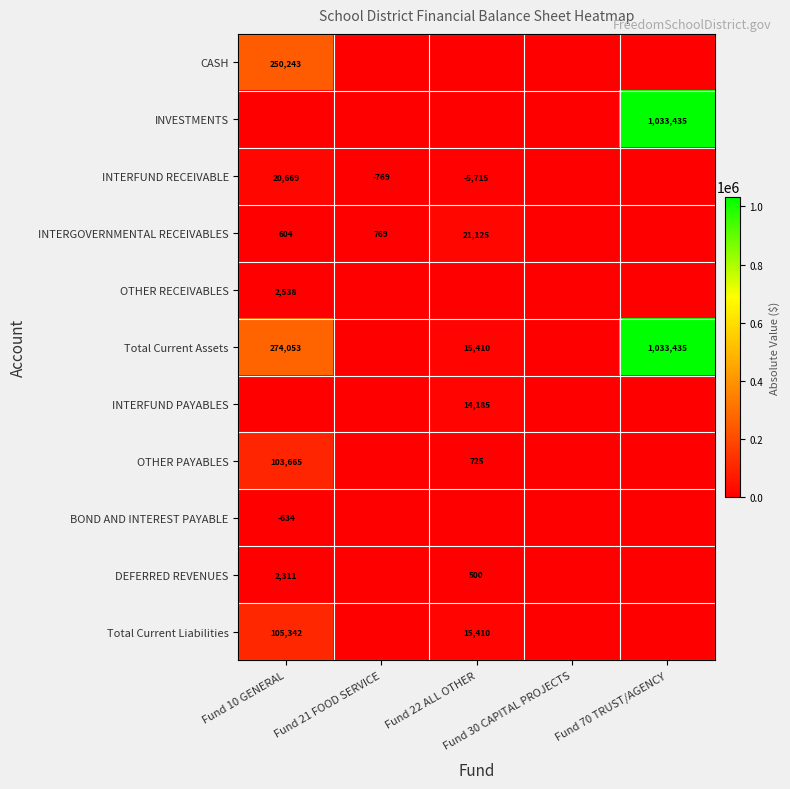

What is the difference between the highest and lowest values at Fund 22 ALL OTHER?

21125.2